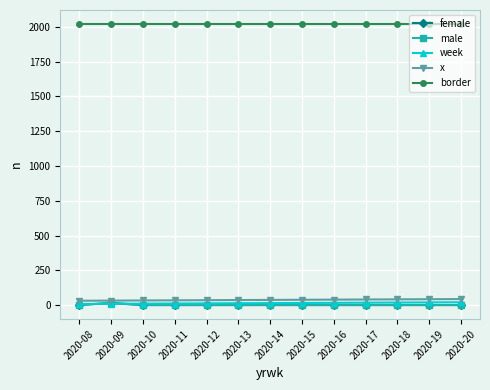

Count the number of categories in the chart.

13